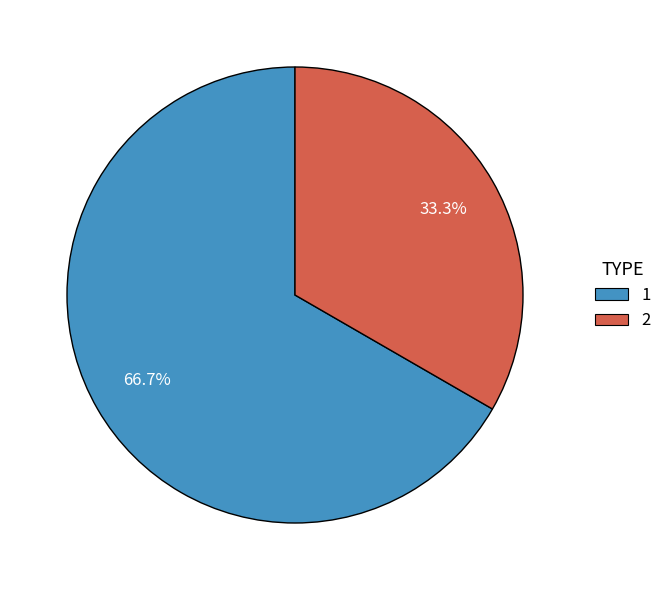

Is the sum of 1 and 2 greater than half?

Yes